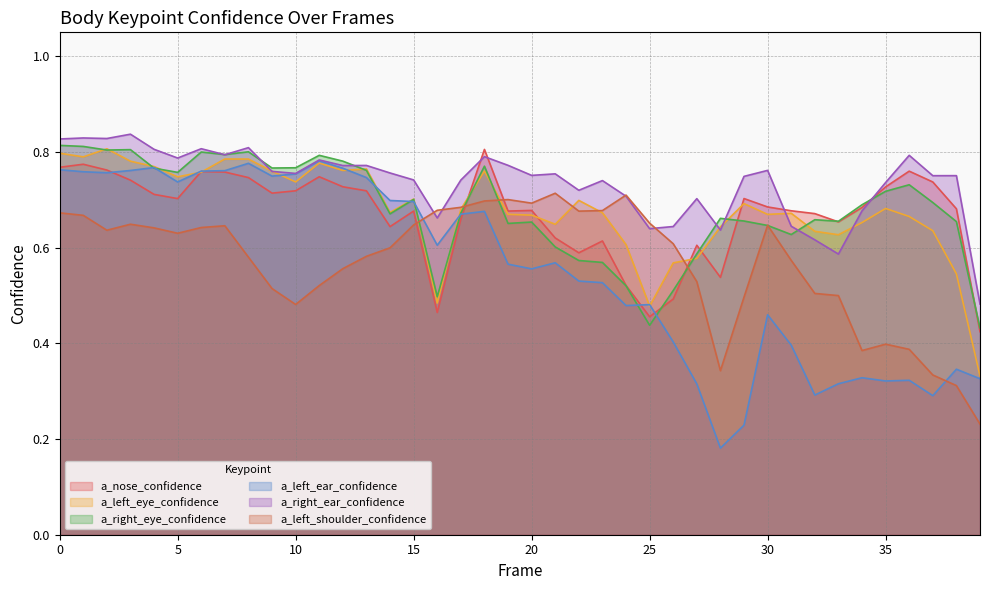

What is the approximate value of a_right_ear_confidence at 20?

0.8